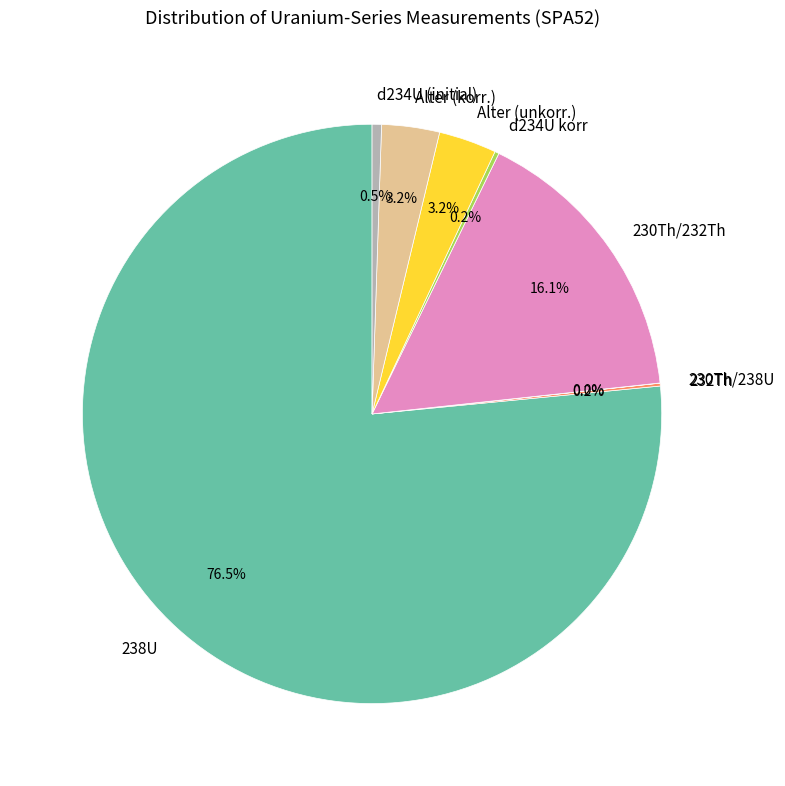

Which has a higher value, d234U (initial) or Alter (korr.)?

Alter (korr.)